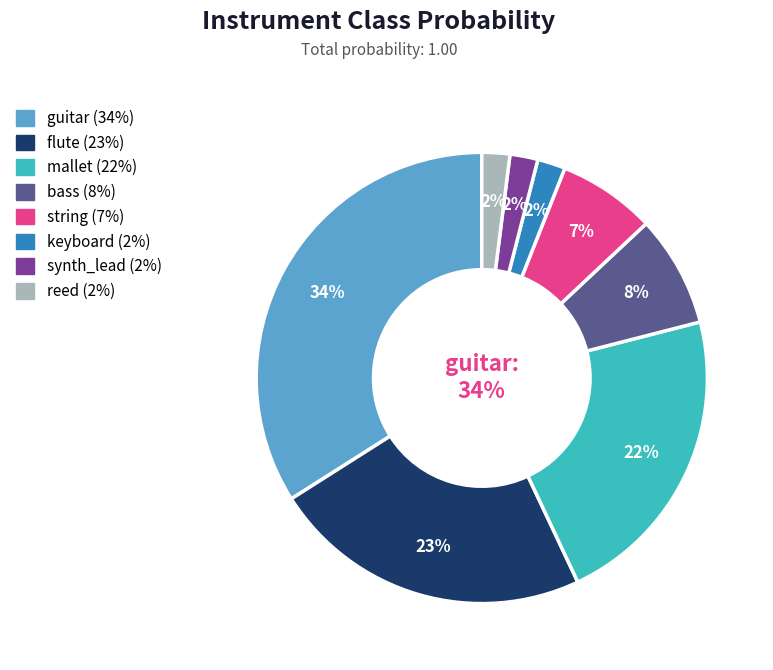

How many slices are in this pie chart?

8